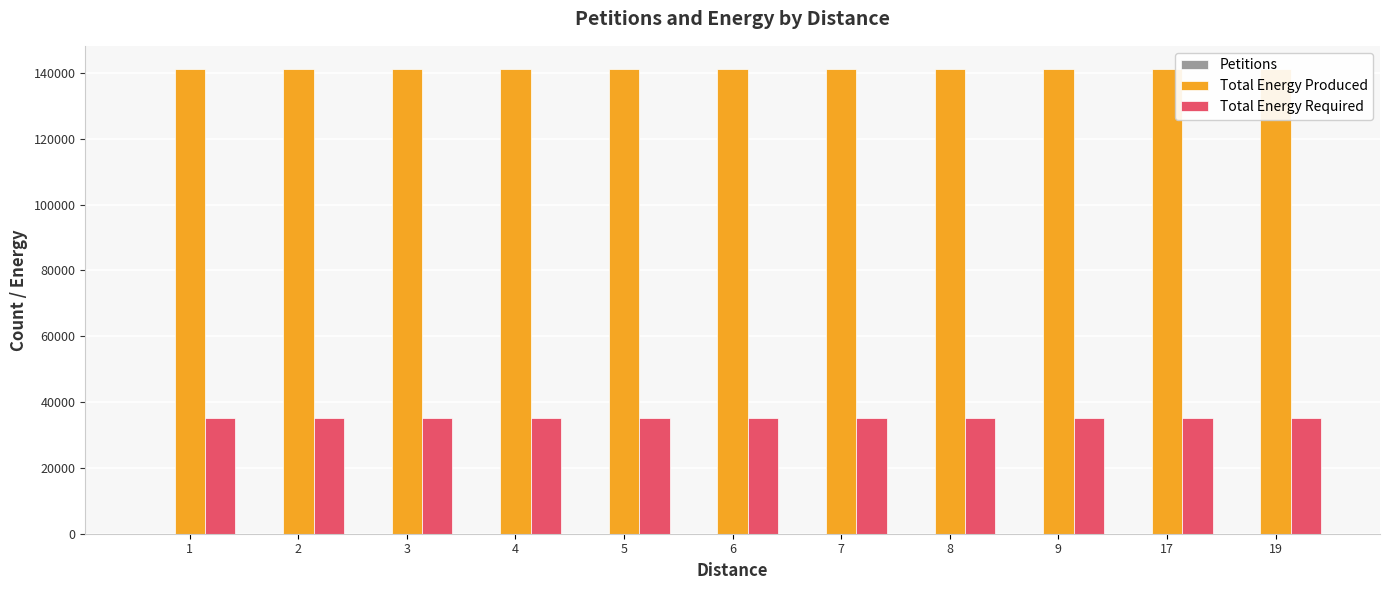

Rank the categories by Total Energy Produced value from lowest to highest.

1, 2, 3, 4, 5, 6, 7, 8, 9, 17, 19